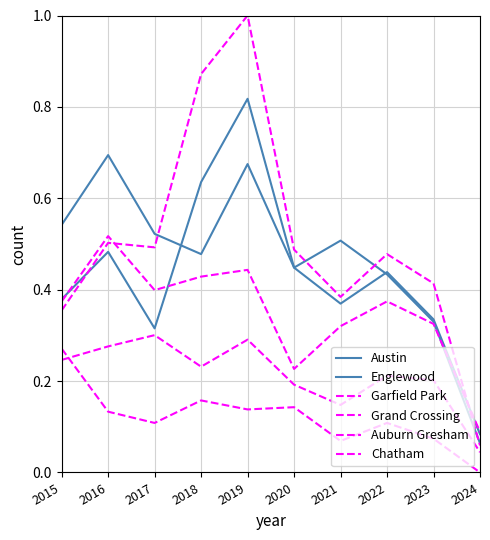

At how many categories does at least one series exceed 0?

10